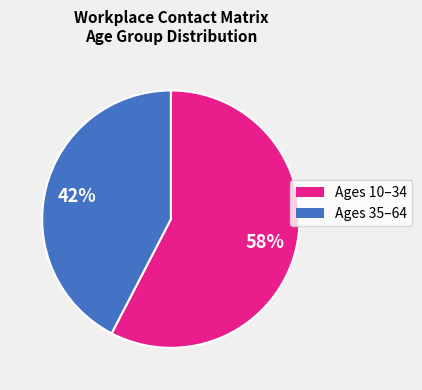

How many slices are in this pie chart?

2